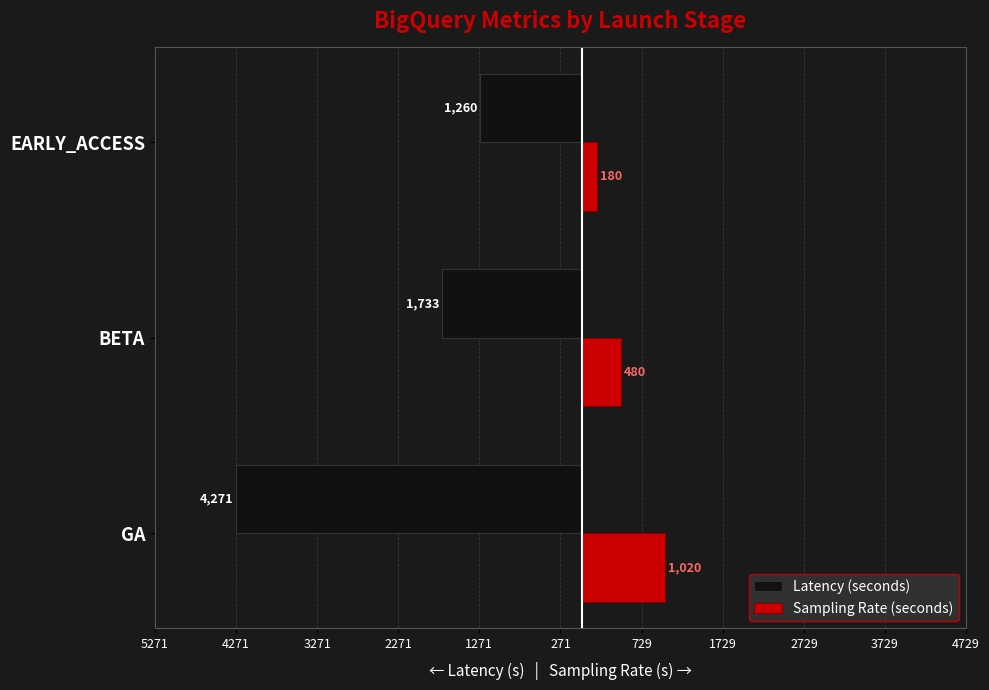

What is the minimum value shown in the chart?

-4271